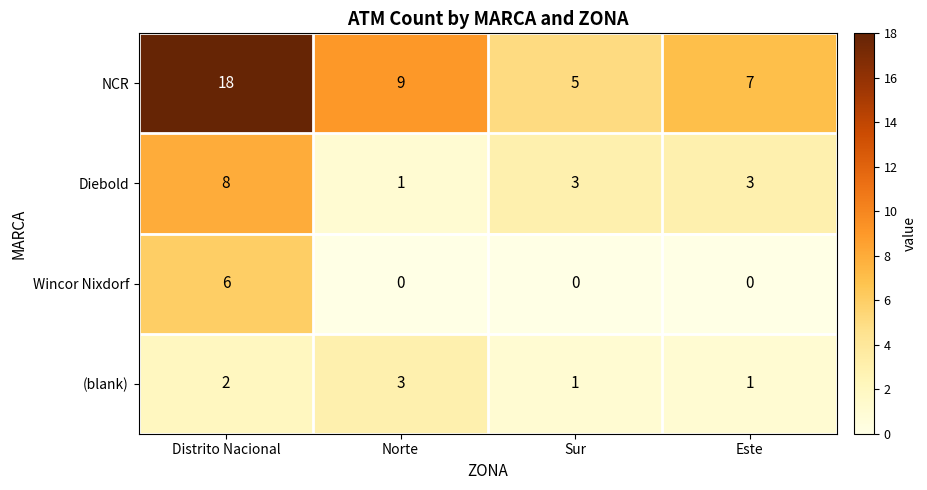

Rank the series at Norte from lowest to highest value.

Wincor Nixdorf, Diebold, (blank), NCR